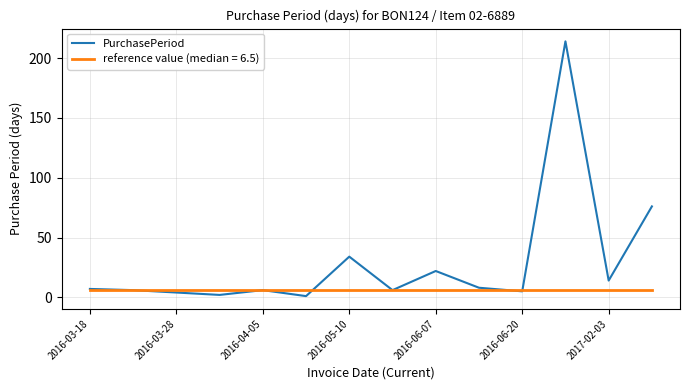

Rank the series by their average value, from lowest to highest.

reference value (median = 6.5), PurchasePeriod